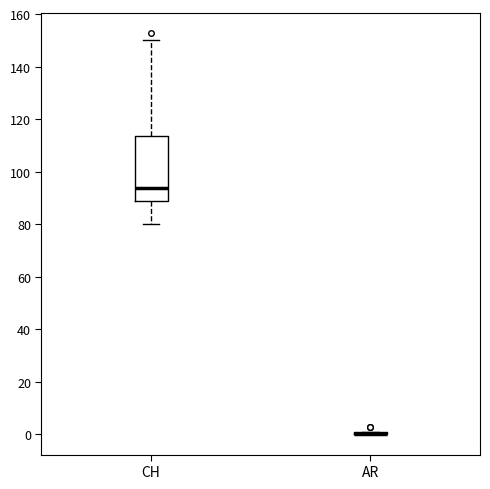

Reading left to right, read every box against the y-axis: the position of its median line, the range the box covers, and the ends of its whiskers. The values are not printed on the chart, so give them approximately, as read against the axis.

CH: median 94, box 90 to 114, whiskers 80 to 150
AR: box collapsed to a line at 0, whiskers 0 to 2